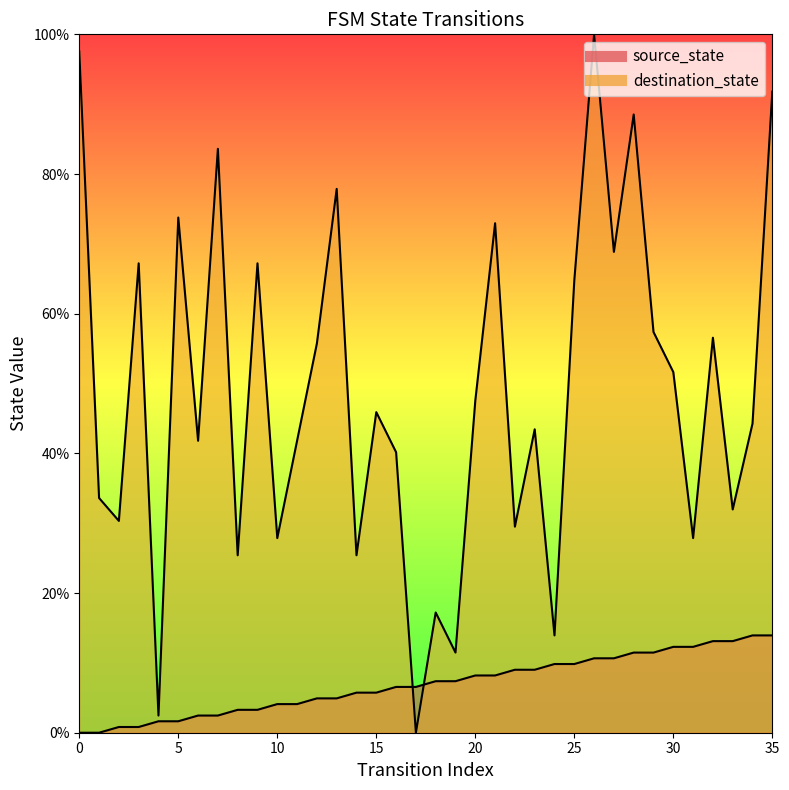

The destination_state series shows 41.8 at 11. True or false?

True